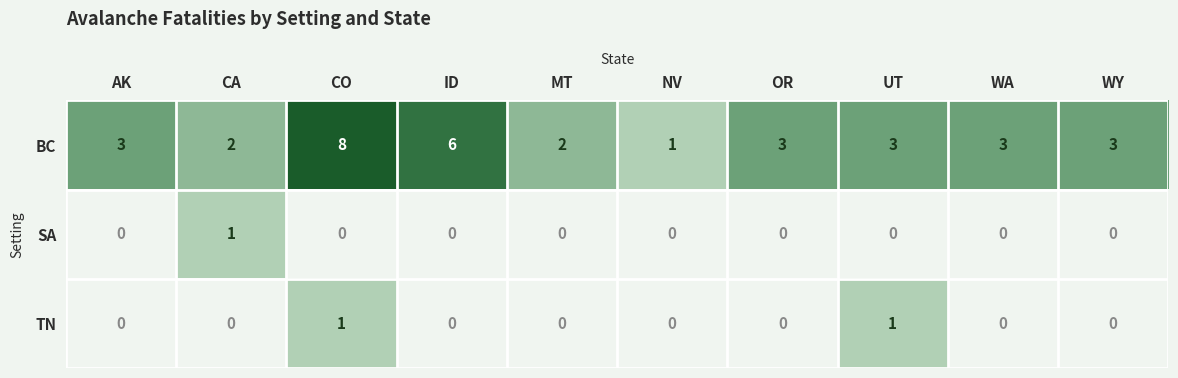

True or false: TN has a value of 0 at NV.

True